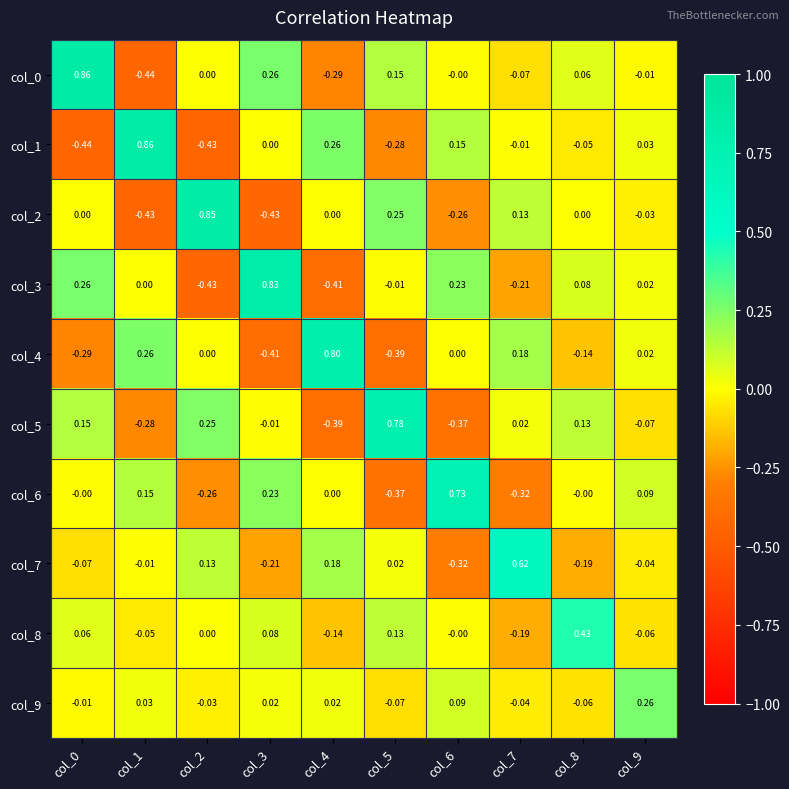

Which series changed the most between col_2 and col_7?

col_2